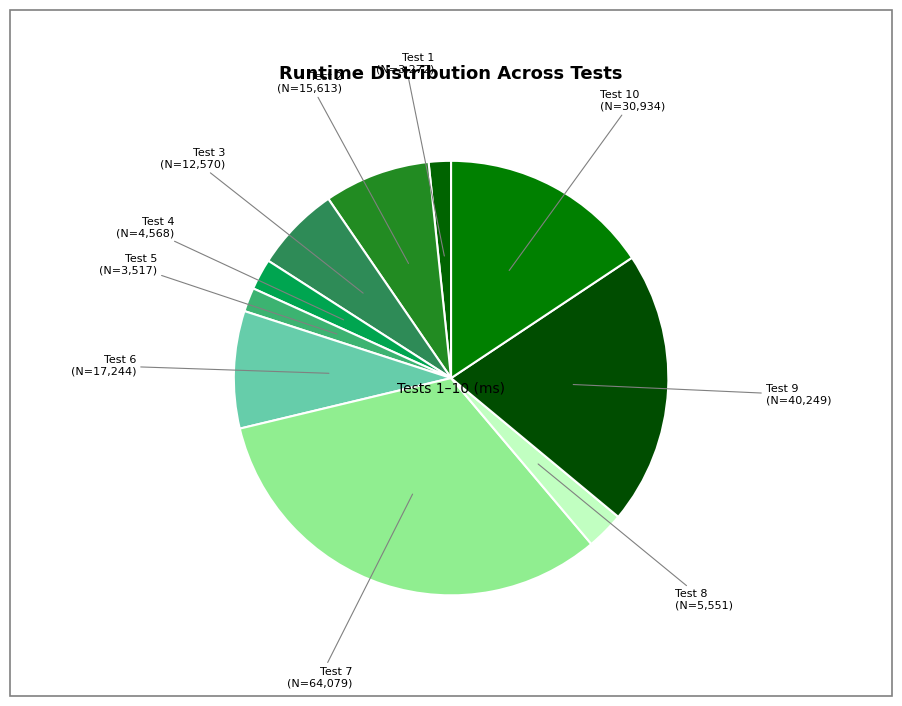

Count the number of slices in the pie.

10